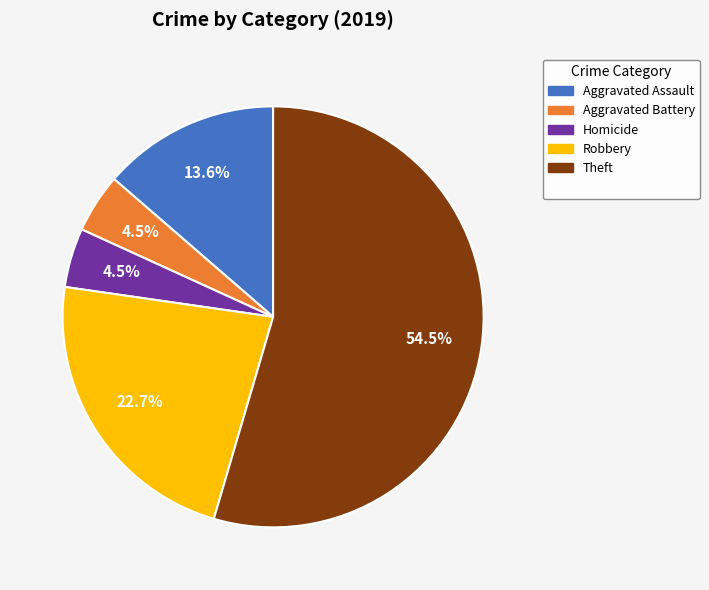

Is there any slice that represents more than half of the pie?

Yes